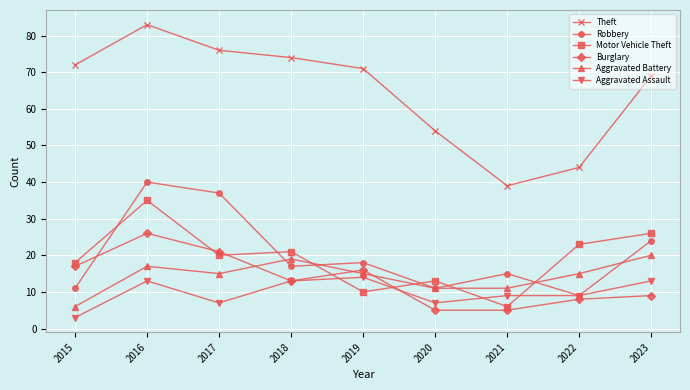

At which label is Motor Vehicle Theft closest to 20?

2017